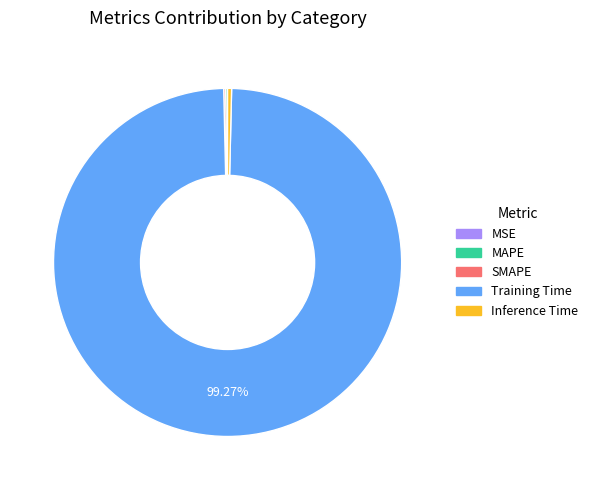

Is there any slice that represents more than half of the pie?

Yes